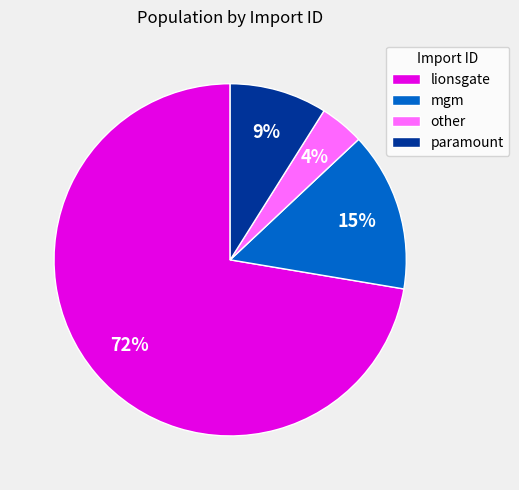

What percentage is the lionsgate slice, to the nearest percent?

72%